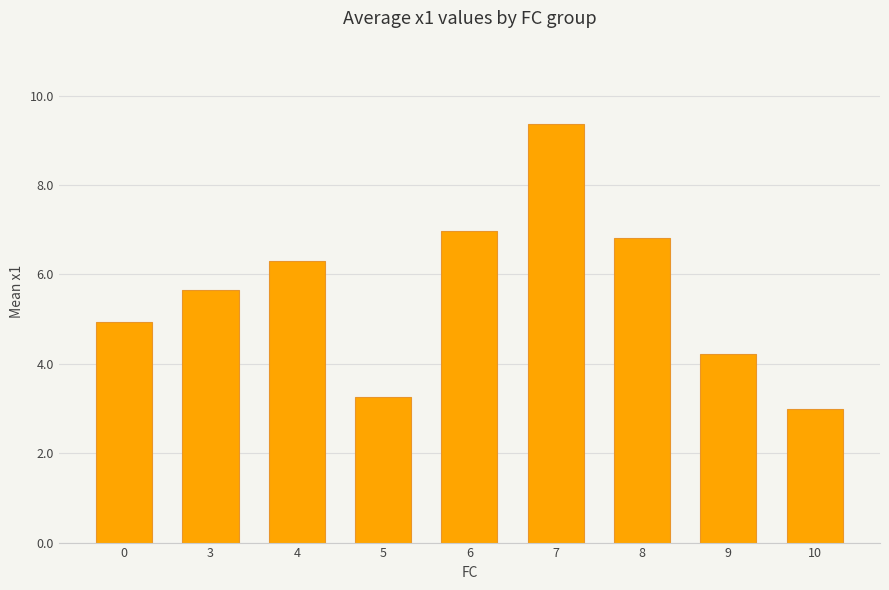

What is the sum of all values?

50.5